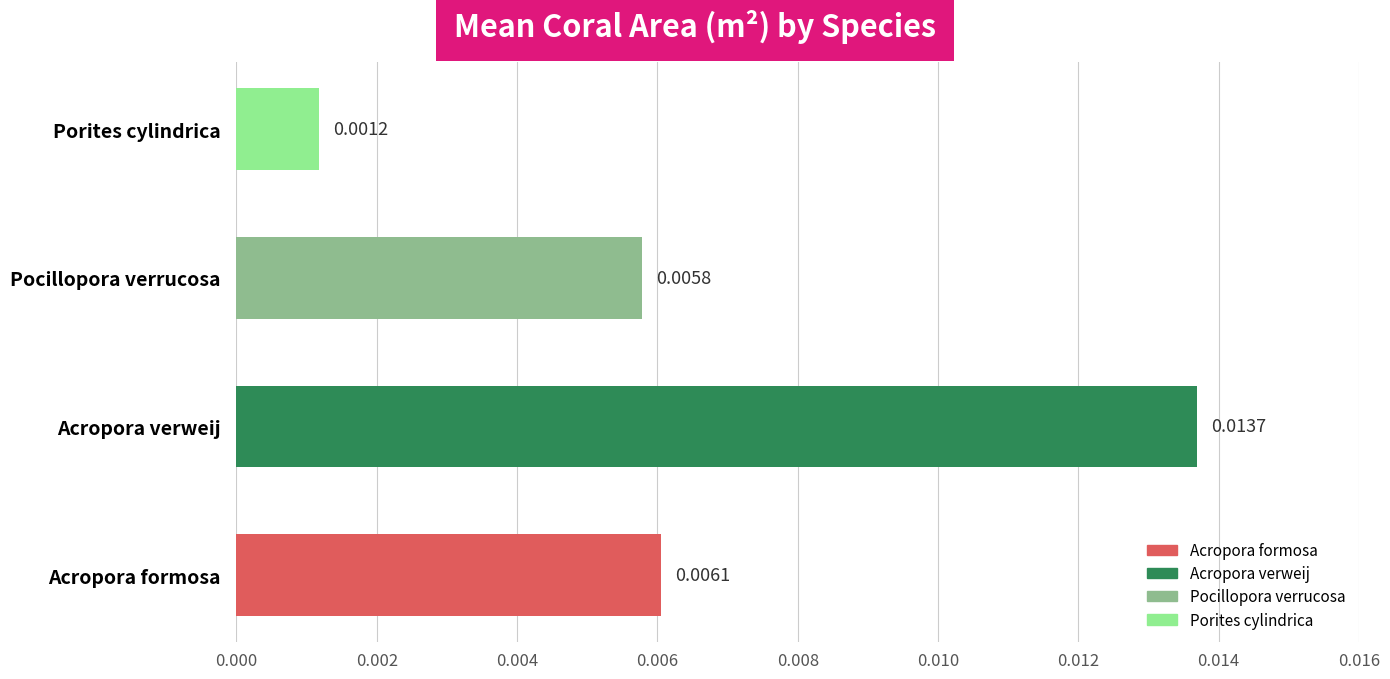

Rank the categories by value from highest to lowest.

Acropora verweij, Acropora formosa, Pocillopora verrucosa, Porites cylindrica